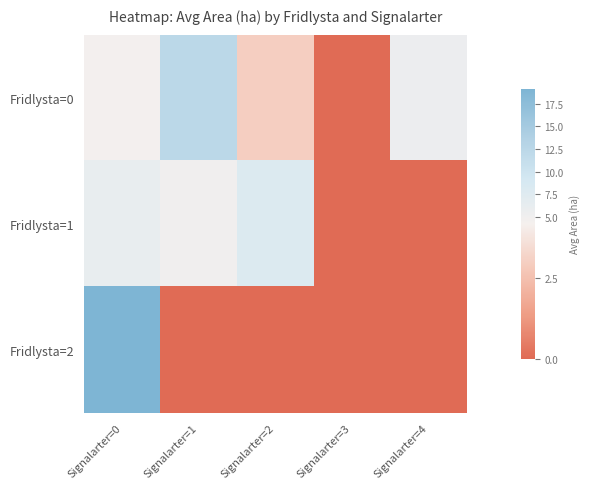

Which series has the widest spread of values?

Fridlysta=2